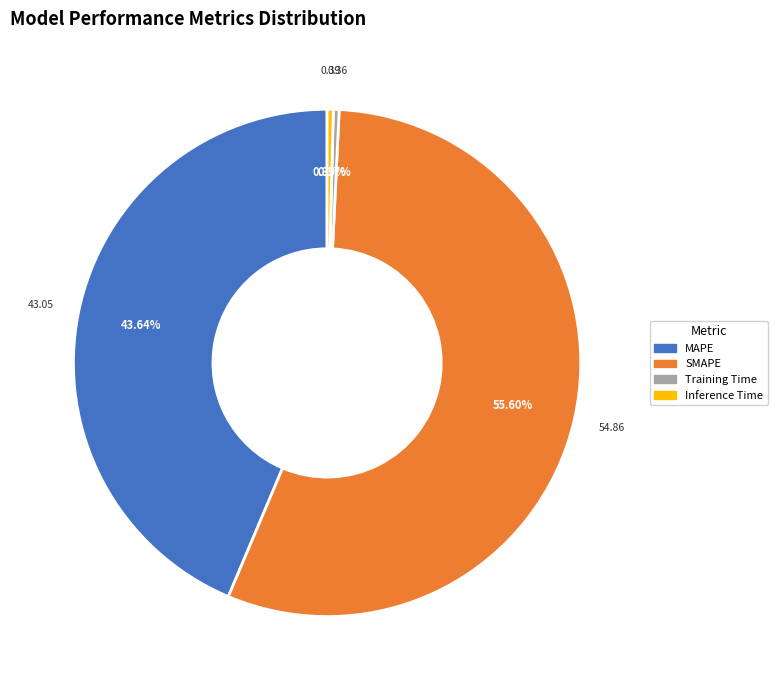

Is it true that Inference Time is 0% of the pie?

True